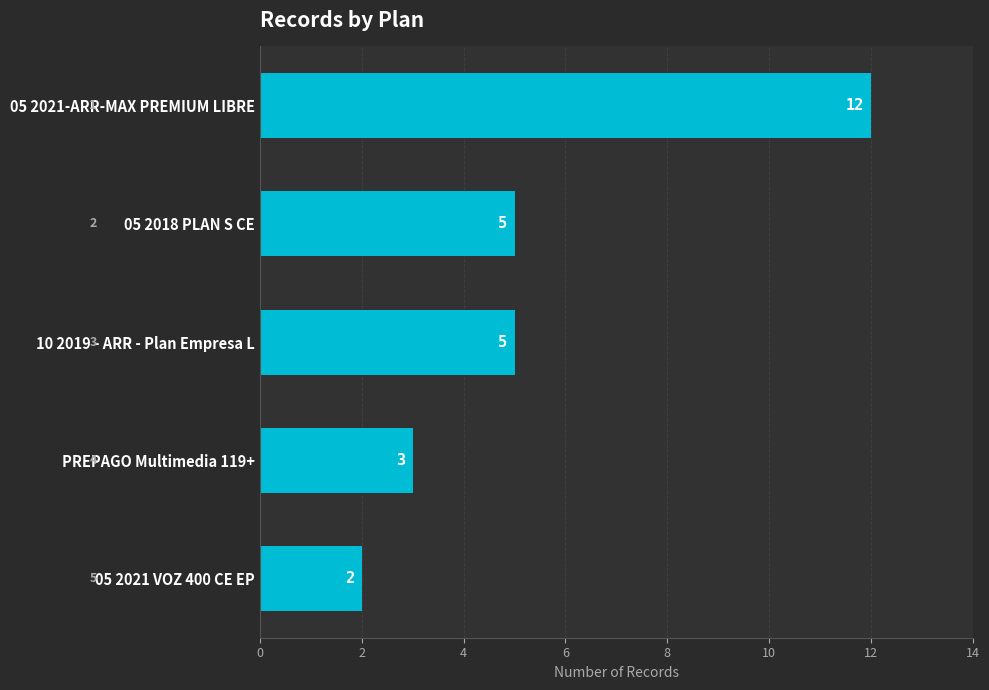

What is the value of the 4th bar from the top?

3